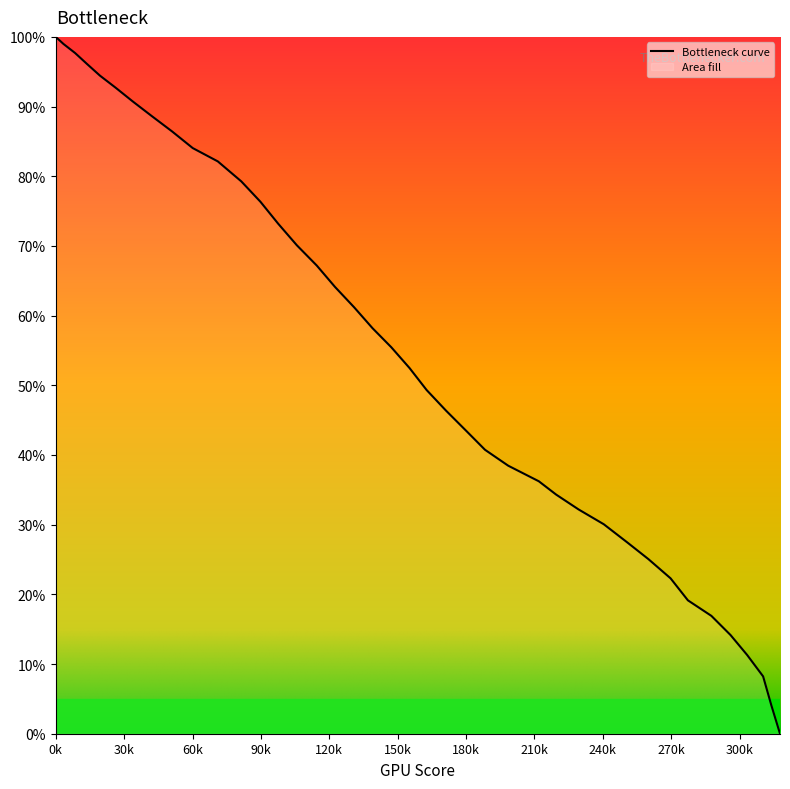

Reading left to right, list all the values displayed in this chart.

100.0	99.0	97.7	96.1	94.4	92.7	90.7	88.6	86.4	84.0	82.1	79.3	76.3	73.2	70.1	67.2	64.1	61.2	58.2	55.5	52.5	49.3	46.4	43.4	40.7	38.5	36.2	34.3	32.2	30.1	27.5	25.1	22.3	19.1	16.9	14.2	11.3	8.2	4.1	0.0